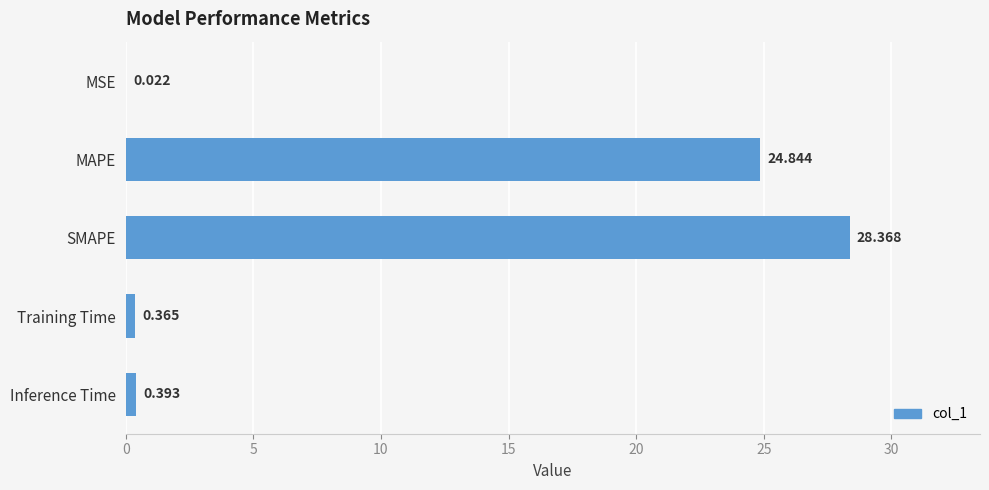

Where is the data nearest to the value 14?

MAPE